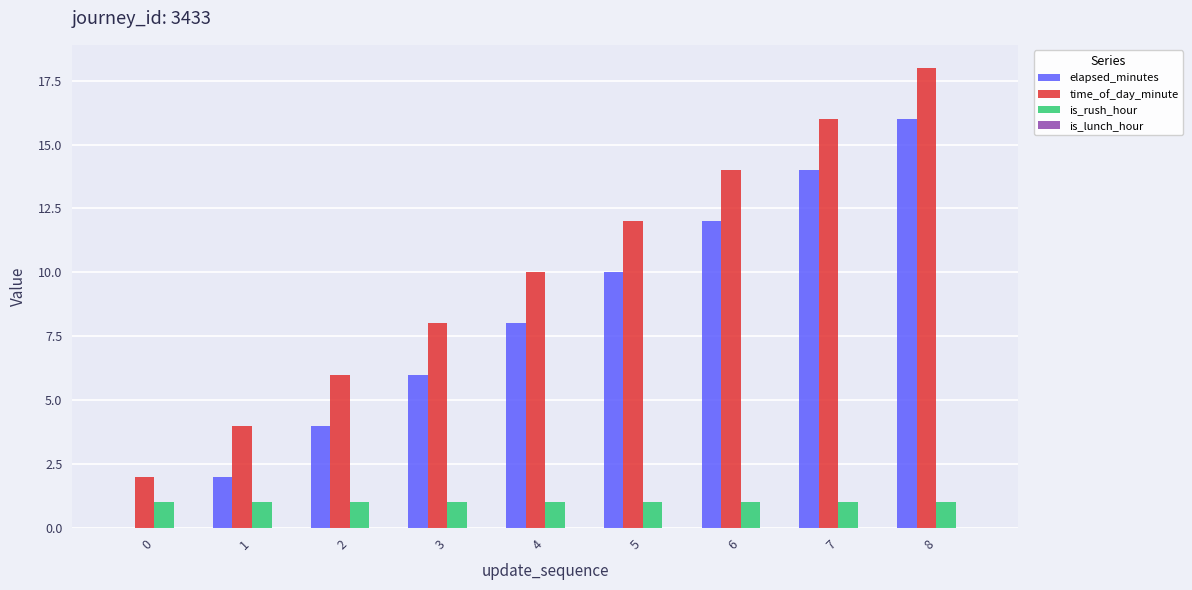

What is the sum of the time_of_day_minute values at 6 and 4?

24